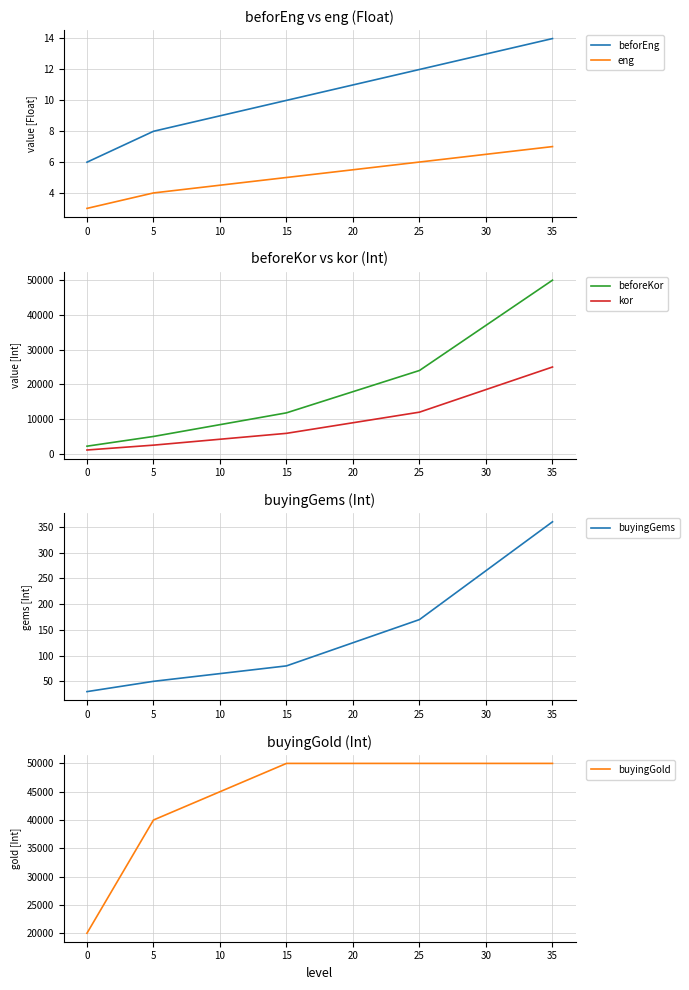

What are all the series names shown in the legend?

beforEng, eng, beforeKor, kor, buyingGems, buyingGold